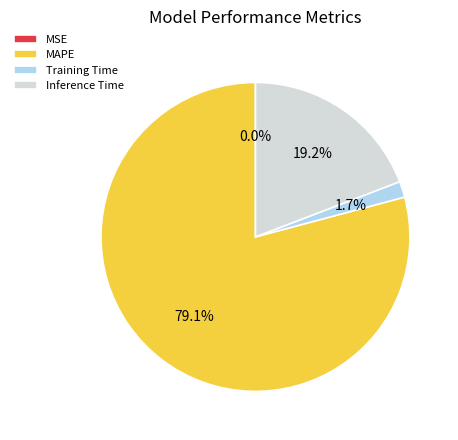

Is MAPE the majority of the pie?

Yes